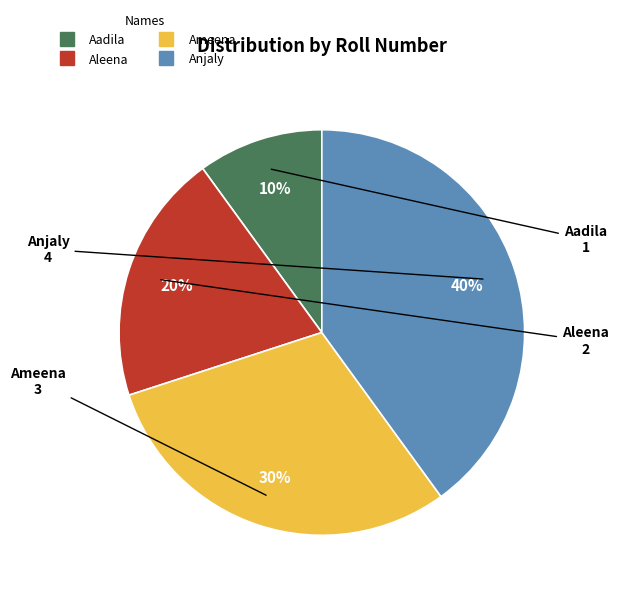

To the nearest percent, what is the difference between the Aadila and Aleena slice percentages?

10%